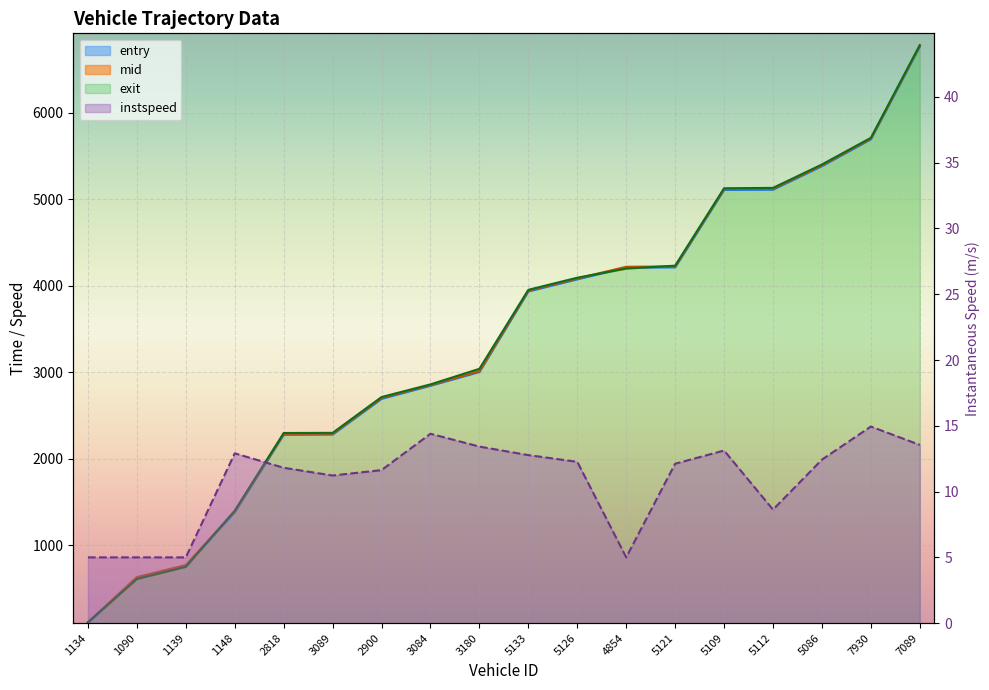

What is the sum of the mid_line values at 7930 and 5086?

11099.0